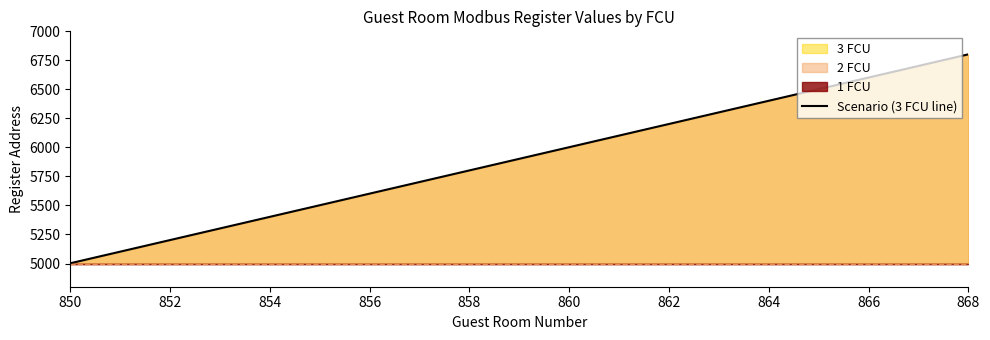

True or false: Scenario (3 FCU line) has a value of 11597 at 868.

False